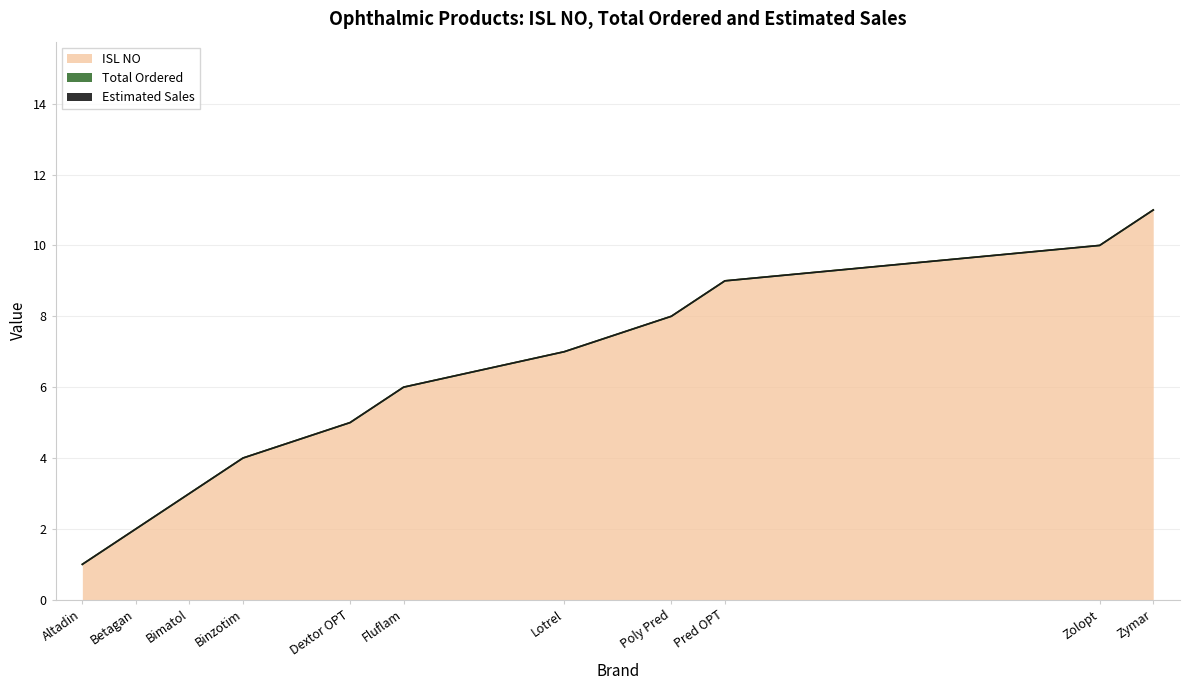

True or false: Estimated Sales and ISL NO cross at least once.

False